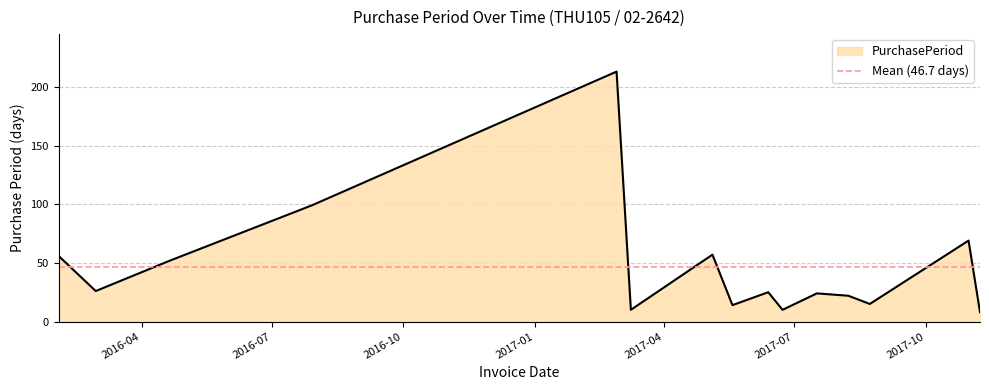

Reading right to left, transcribe all the data shown in this chart.

2017-11-08=8	2017-10-31=69	2017-08-23=15	2017-08-08=22	2017-07-17=24	2017-06-23=10	2017-06-13=25	2017-05-19=14	2017-05-05=57	2017-03-09=10	2017-02-27=213	2016-07-29=99	2016-04-21=52	2016-02-29=26	2016-02-03=56